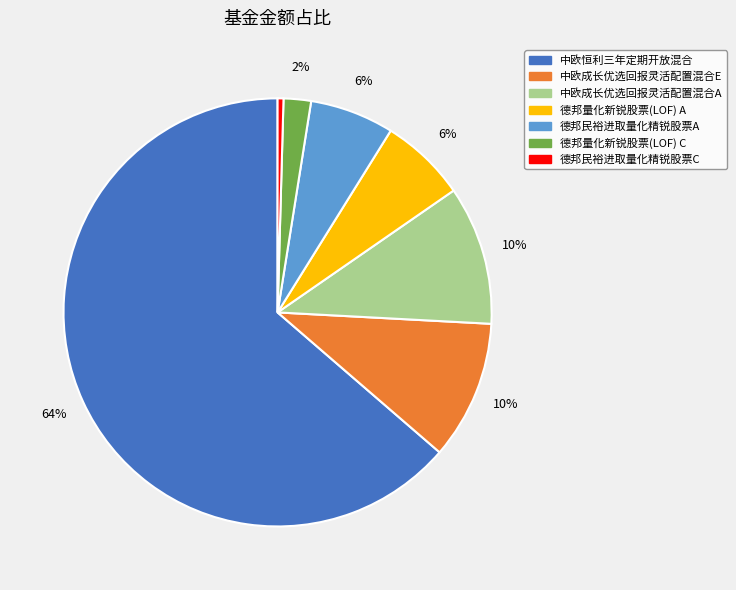

What percentage is the 中欧成长优选回报灵活配置混合A slice, to the nearest percent?

10%